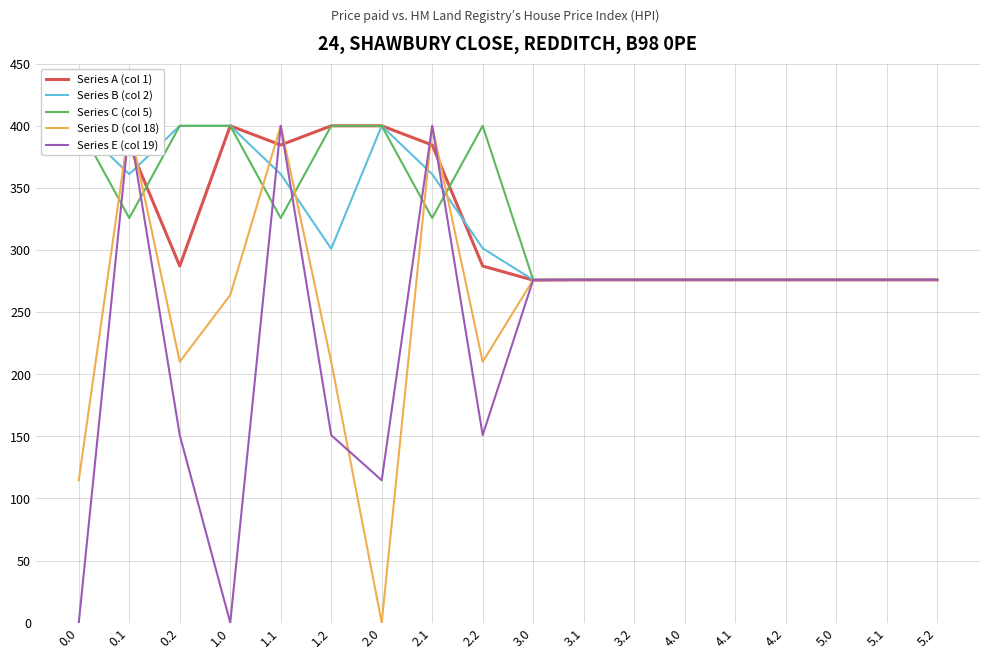

True or false: Series D (col 18) and Series A (col 1) intersect in this chart.

True